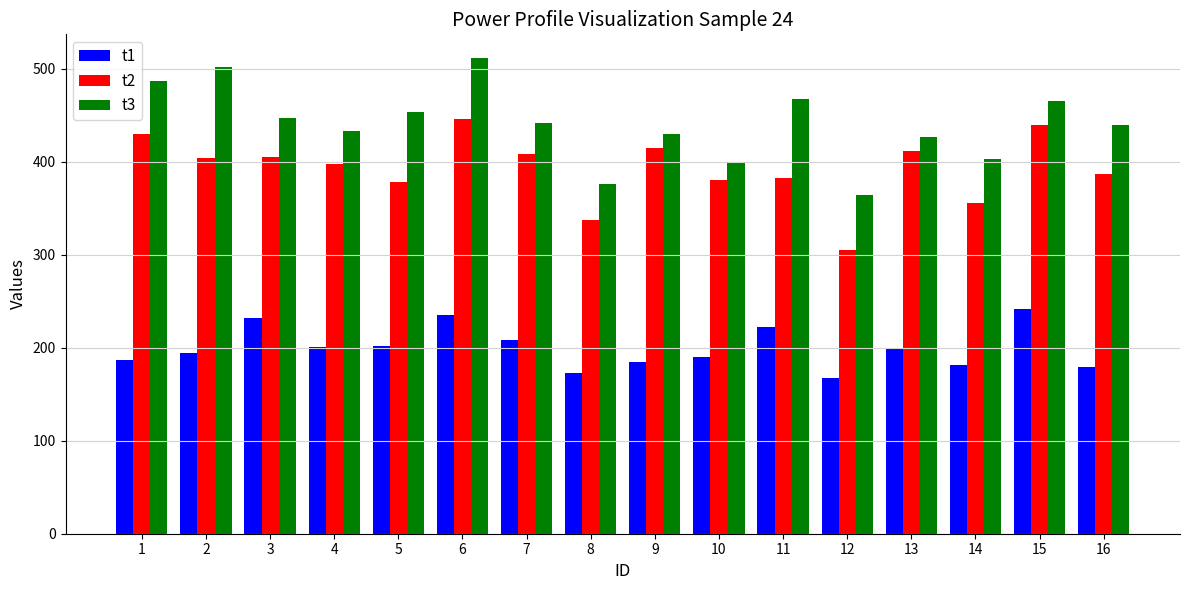

Which category has the lowest value across all series?

12